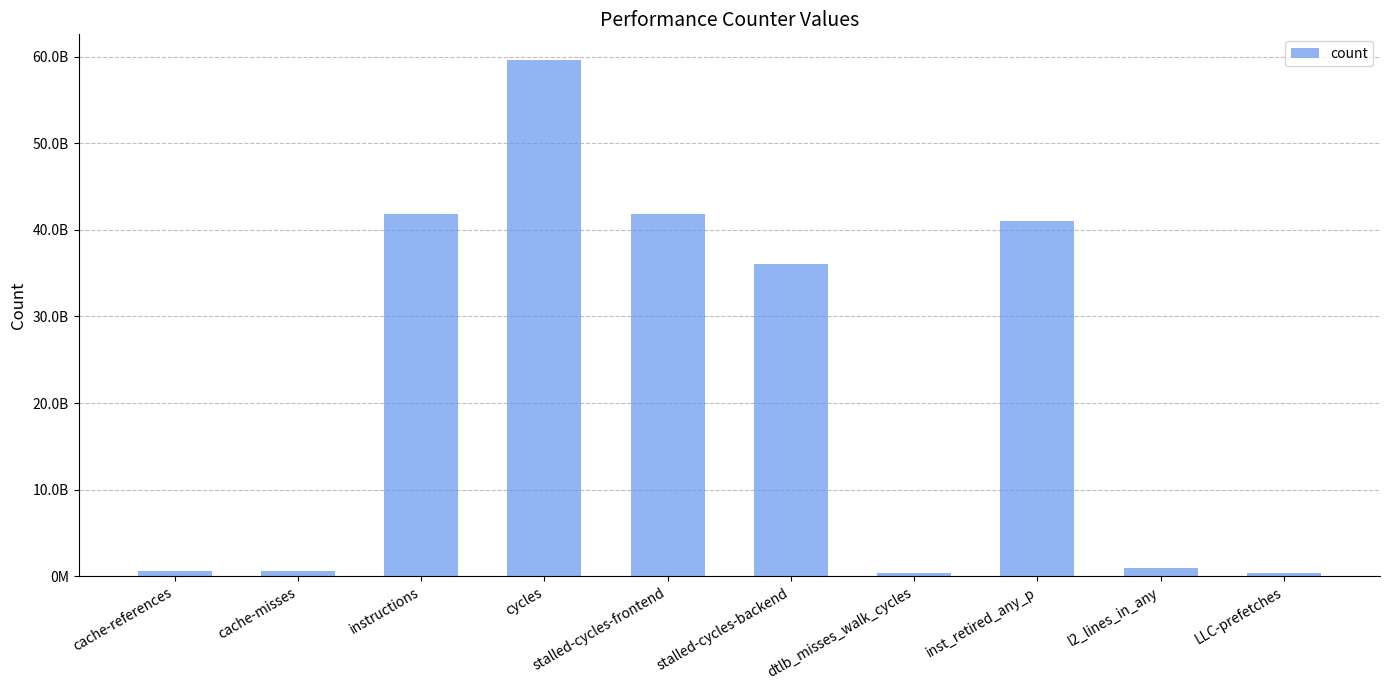

Does the chart contain any negative values?

No